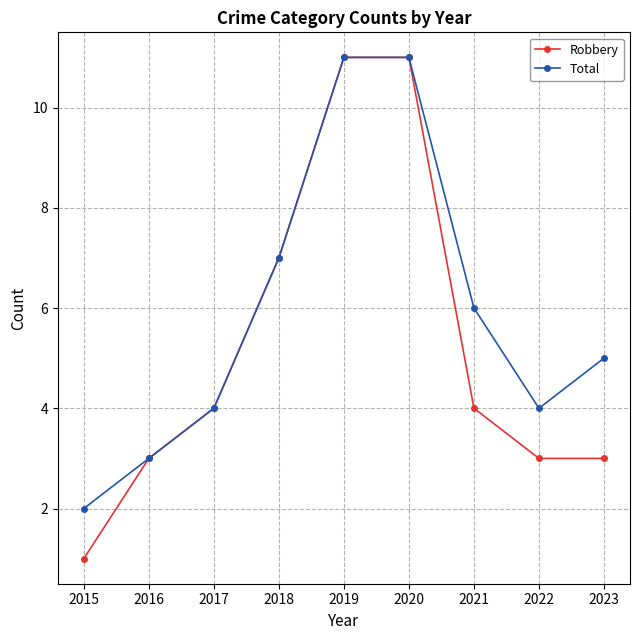

Reading left to right, what are all the values shown in this chart?

Robbery: 1	3	4	7	11	11	4	3	3
Total: 2	3	4	7	11	11	6	4	5